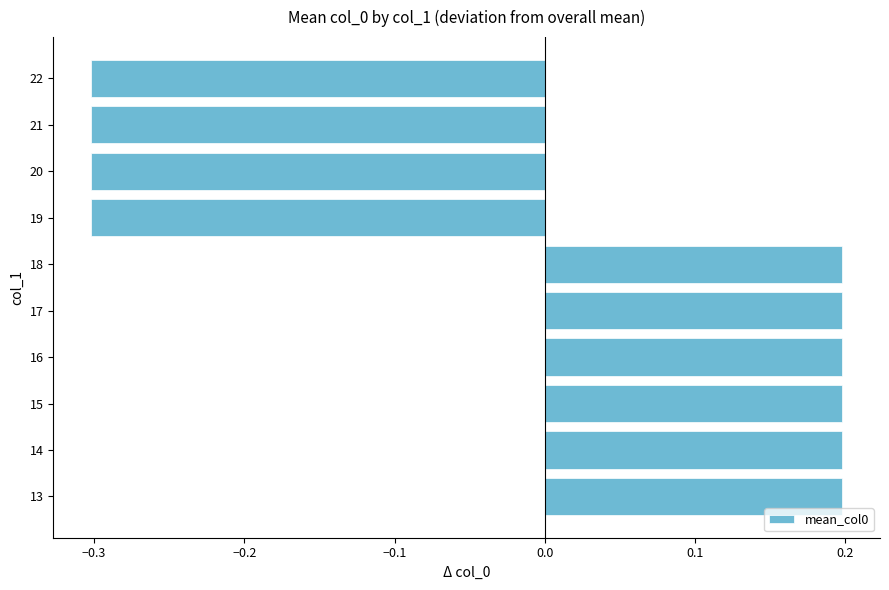

The chart shows a value of -0.3 at 22. True or false?

True